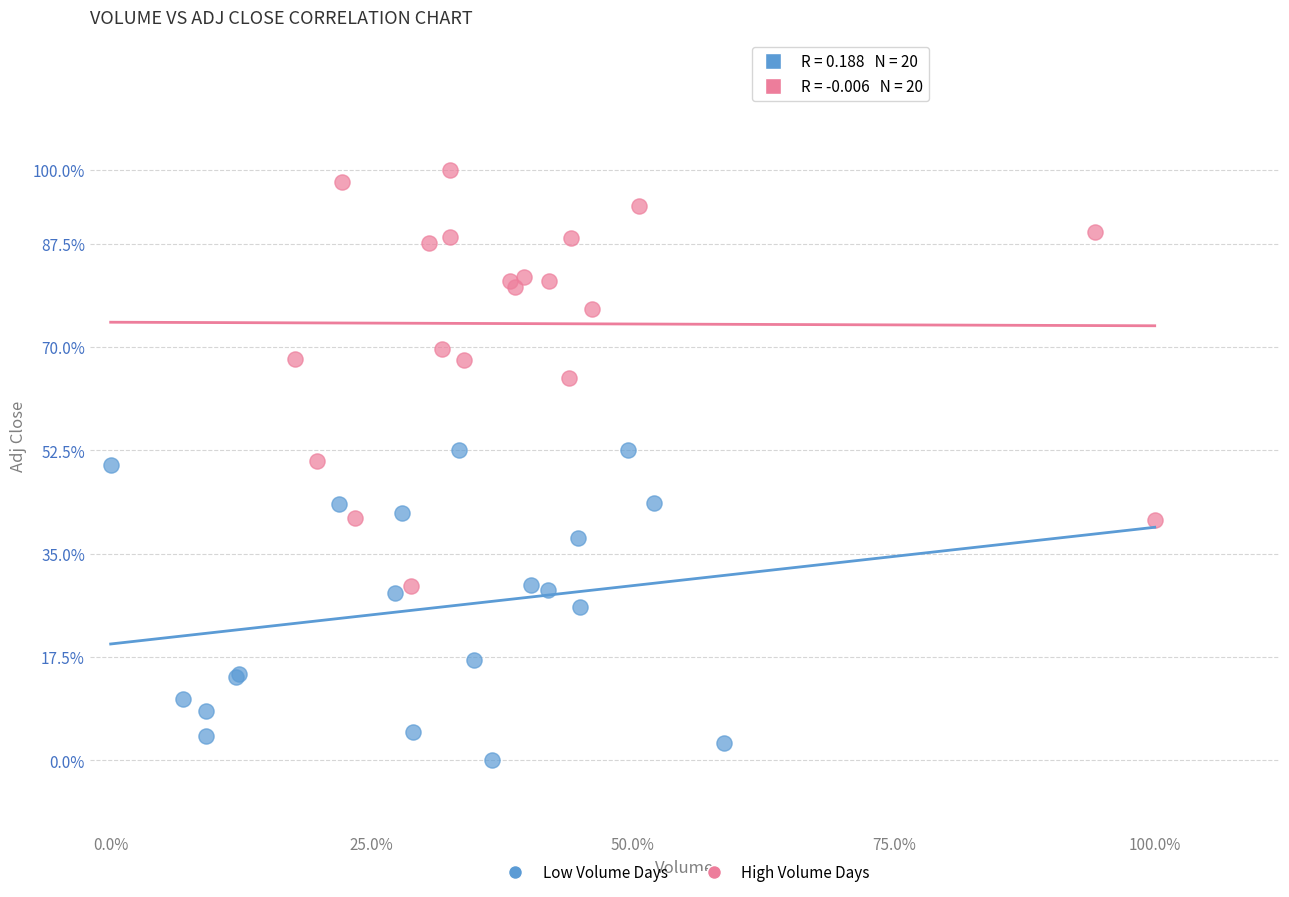

What are all the series names shown in the legend?

Low Volume Days, High Volume Days